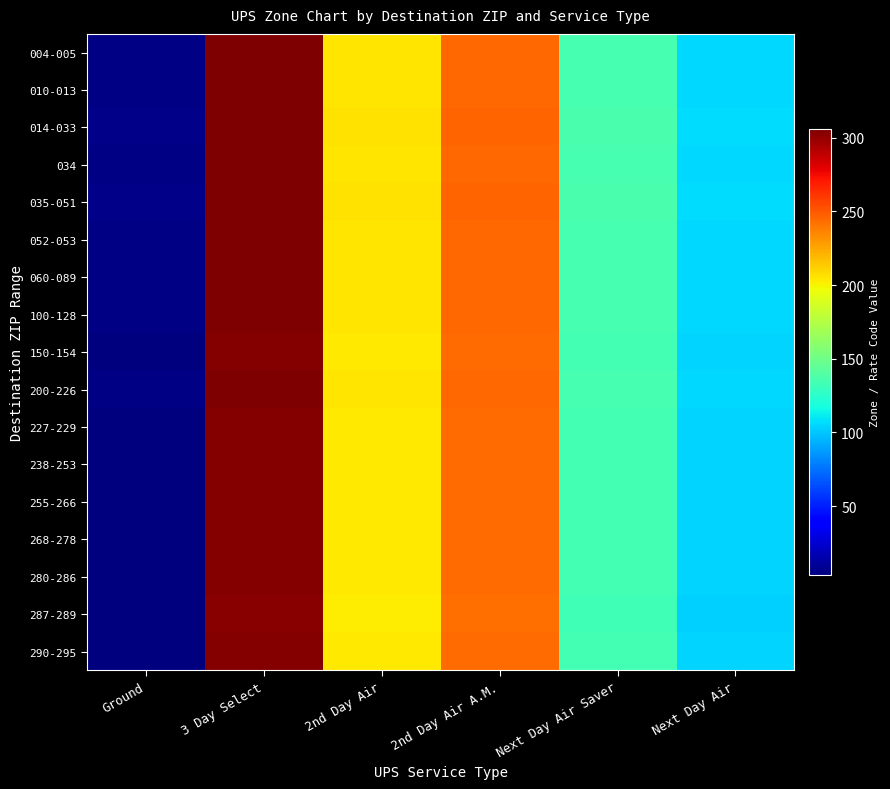

Reading left to right, list all the values displayed in this chart.

004-005: Ground=5	3 Day Select=305	2nd Day Air=205	2nd Day Air A.M.=245	Next Day Air Saver=135	Next Day Air=105
010-013: Ground=5	3 Day Select=305	2nd Day Air=205	2nd Day Air A.M.=245	Next Day Air Saver=135	Next Day Air=105
014-033: Ground=6	3 Day Select=306	2nd Day Air=206	2nd Day Air A.M.=246	Next Day Air Saver=136	Next Day Air=106
034: Ground=5	3 Day Select=305	2nd Day Air=205	2nd Day Air A.M.=245	Next Day Air Saver=135	Next Day Air=105
035-051: Ground=6	3 Day Select=306	2nd Day Air=206	2nd Day Air A.M.=246	Next Day Air Saver=136	Next Day Air=106
052-053: Ground=5	3 Day Select=305	2nd Day Air=205	2nd Day Air A.M.=245	Next Day Air Saver=135	Next Day Air=105
060-089: Ground=5	3 Day Select=305	2nd Day Air=205	2nd Day Air A.M.=245	Next Day Air Saver=135	Next Day Air=105
100-128: Ground=5	3 Day Select=305	2nd Day Air=205	2nd Day Air A.M.=245	Next Day Air Saver=135	Next Day Air=105
150-154: Ground=4	3 Day Select=304	2nd Day Air=204	2nd Day Air A.M.=244	Next Day Air Saver=134	Next Day Air=104
200-226: Ground=5	3 Day Select=305	2nd Day Air=205	2nd Day Air A.M.=245	Next Day Air Saver=135	Next Day Air=105
227-229: Ground=4	3 Day Select=304	2nd Day Air=204	2nd Day Air A.M.=244	Next Day Air Saver=134	Next Day Air=104
238-253: Ground=4	3 Day Select=304	2nd Day Air=204	2nd Day Air A.M.=244	Next Day Air Saver=134	Next Day Air=104
255-266: Ground=4	3 Day Select=304	2nd Day Air=204	2nd Day Air A.M.=244	Next Day Air Saver=134	Next Day Air=104
268-278: Ground=4	3 Day Select=304	2nd Day Air=204	2nd Day Air A.M.=244	Next Day Air Saver=134	Next Day Air=104
280-286: Ground=4	3 Day Select=304	2nd Day Air=204	2nd Day Air A.M.=244	Next Day Air Saver=134	Next Day Air=104
287-289: Ground=3	3 Day Select=303	2nd Day Air=203	2nd Day Air A.M.=243	Next Day Air Saver=133	Next Day Air=103
290-295: Ground=4	3 Day Select=304	2nd Day Air=204	2nd Day Air A.M.=244	Next Day Air Saver=134	Next Day Air=104